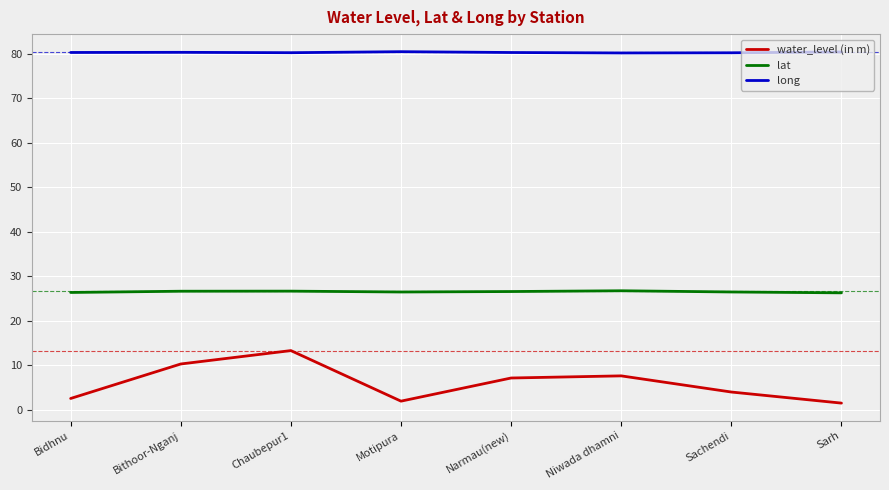

Rank the series by their average value, from highest to lowest.

long, lat, water_level (in m)